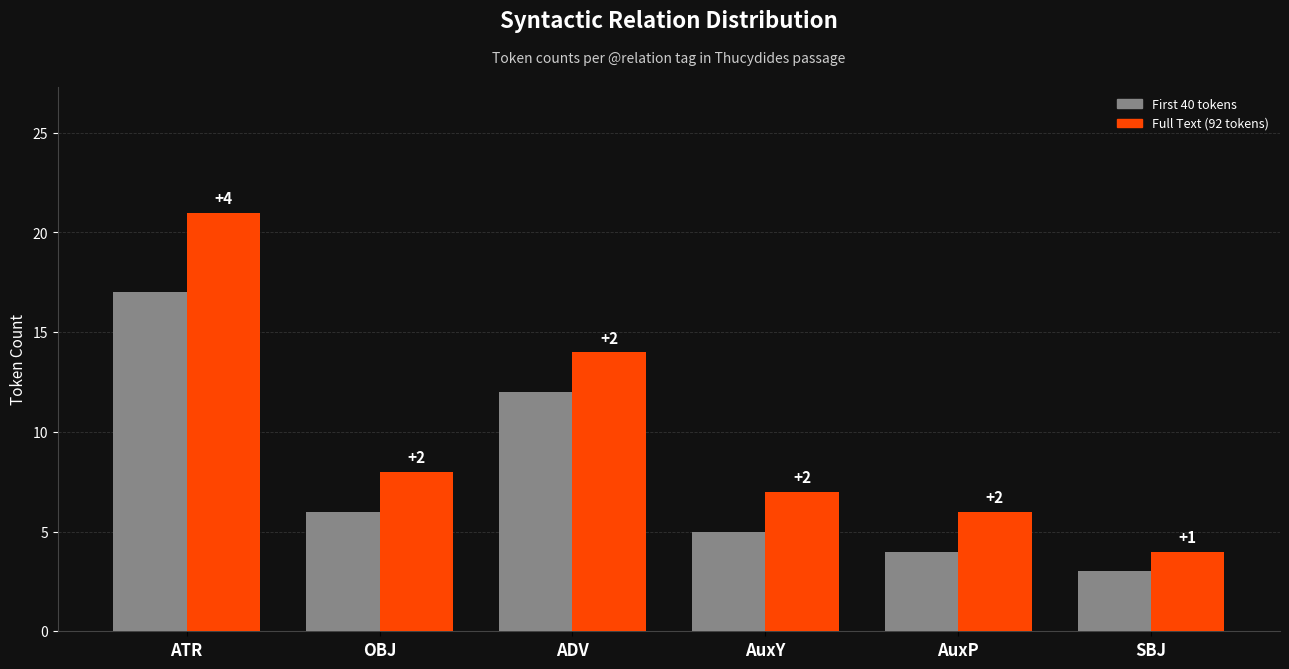

What is the minimum value for Full Text (92 tokens)?

4